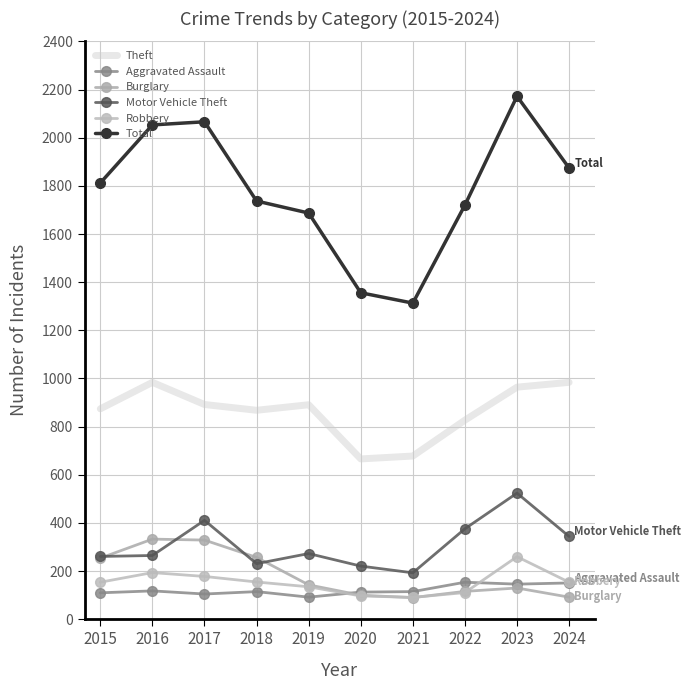

The Burglary series shows 62 at 2019. True or false?

False